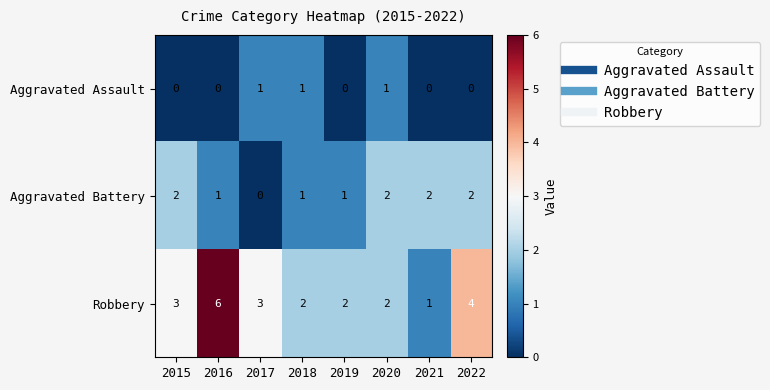

True or false: Aggravated Battery has a value of 1 at 2019.

True